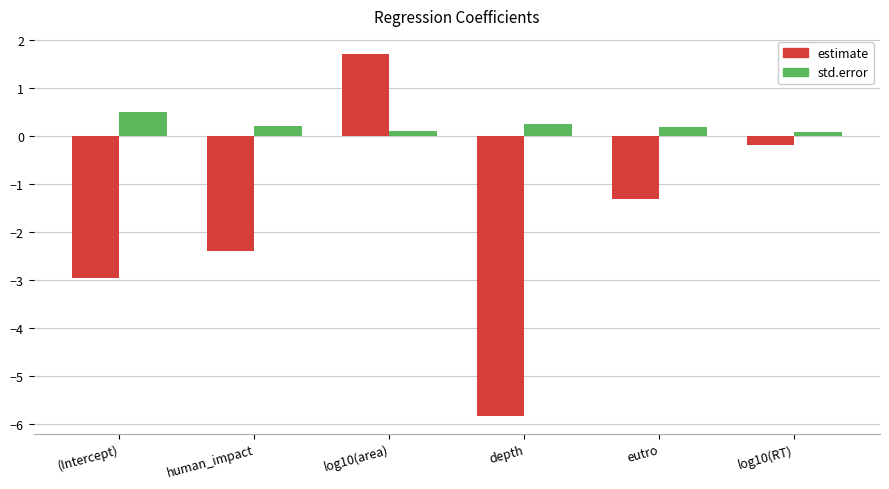

How many series are shown in this chart?

2